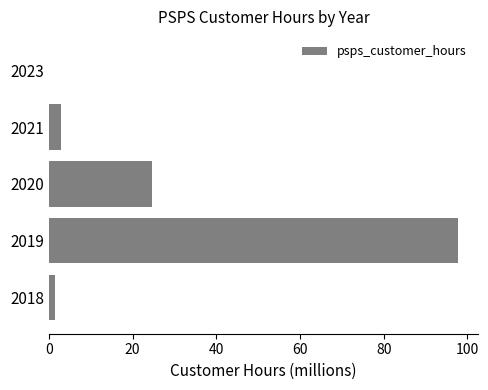

How many distinct data groups are displayed?

1